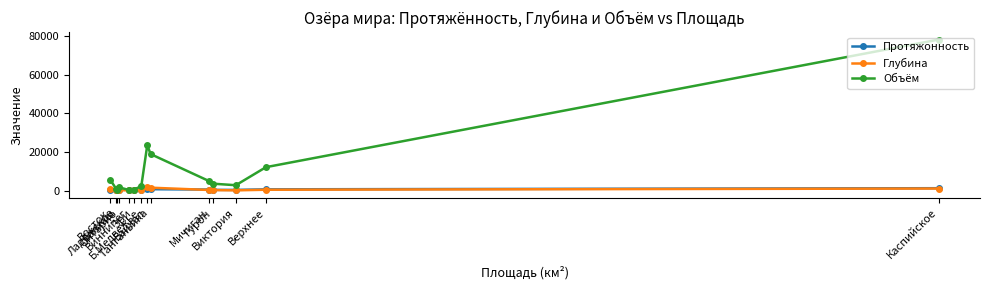

Which category has the highest value in the Глубина series?

Байкал